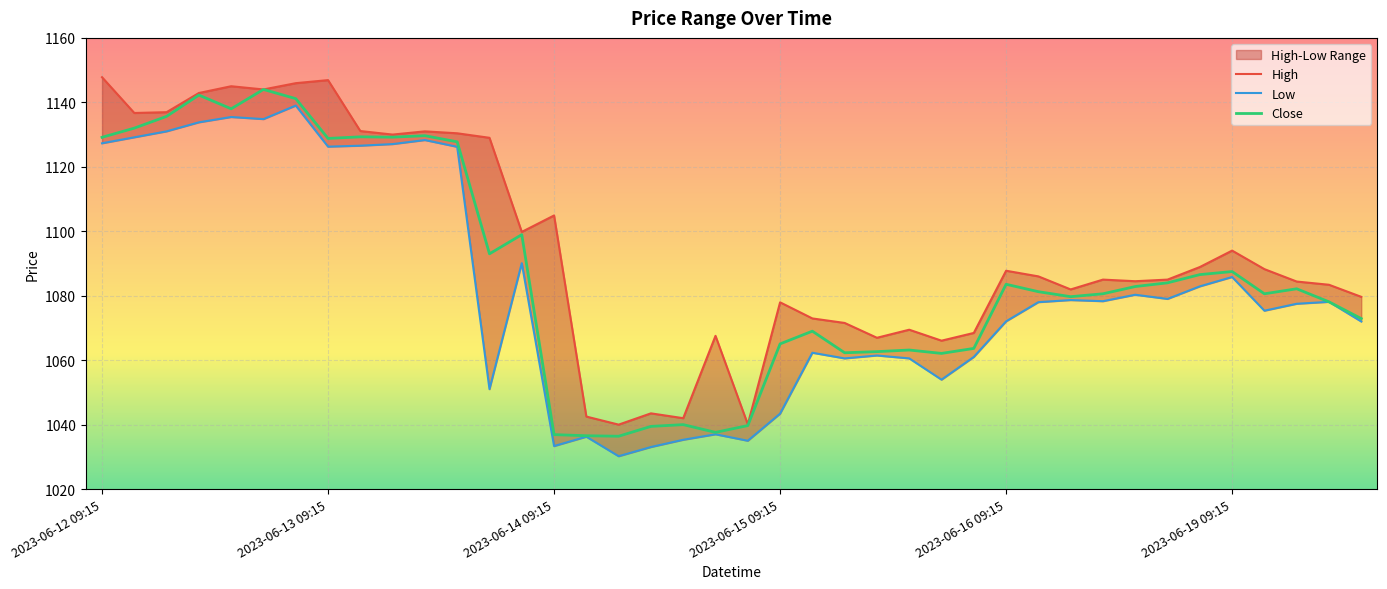

What is the average value of the High series?

1095.0